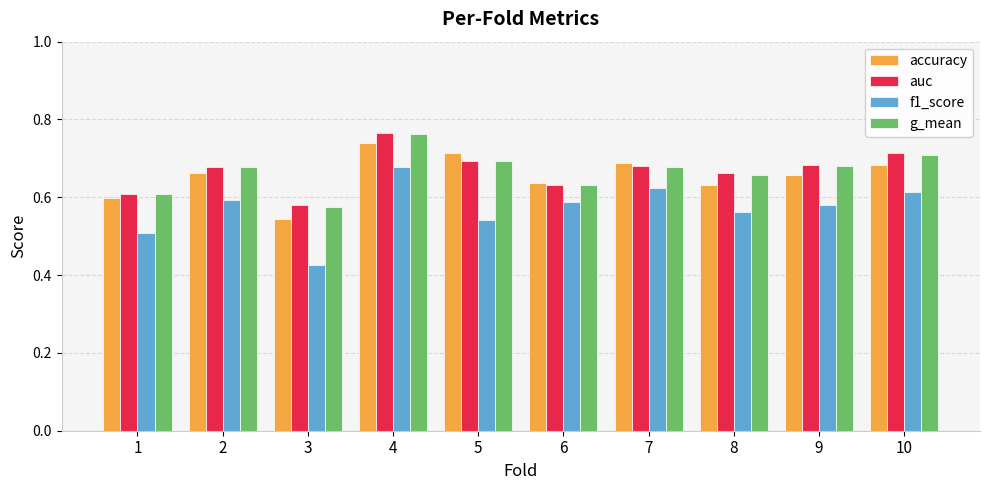

At which label does auc reach its peak?

4